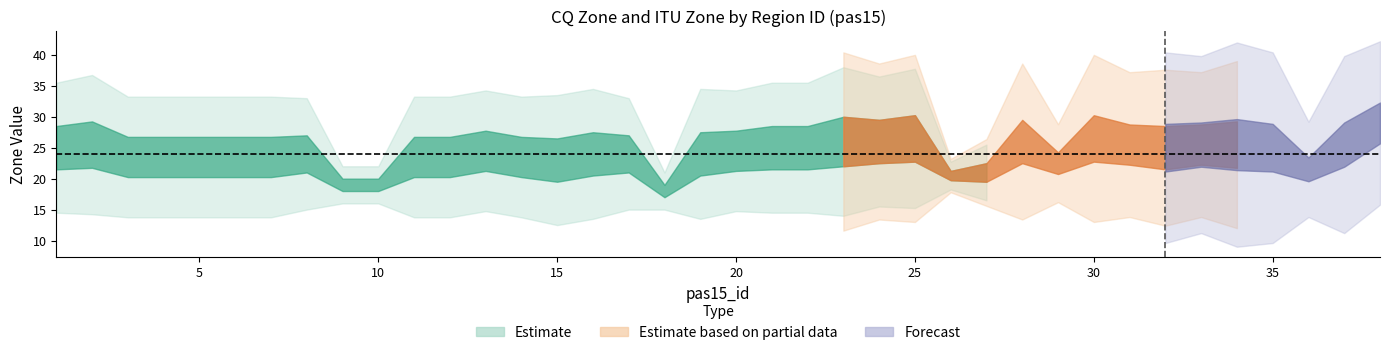

Is it true that ituzone_id equals 16 at 30?

False